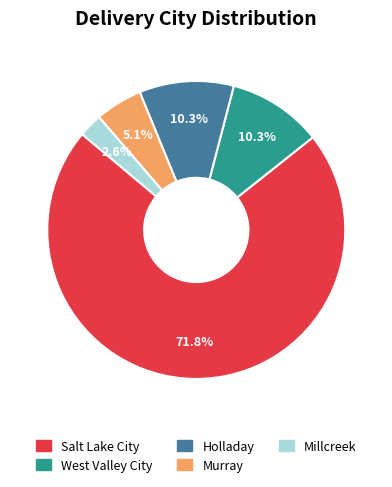

Between West Valley City and Millcreek, which is larger?

West Valley City